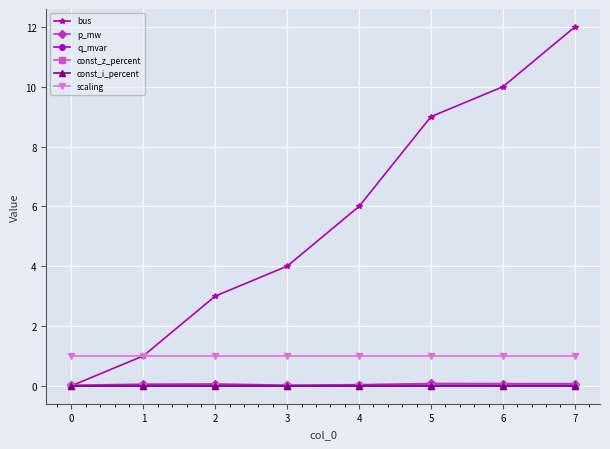

What are all the series names shown in the legend?

bus, p_mw, q_mvar, const_z_percent, const_i_percent, scaling